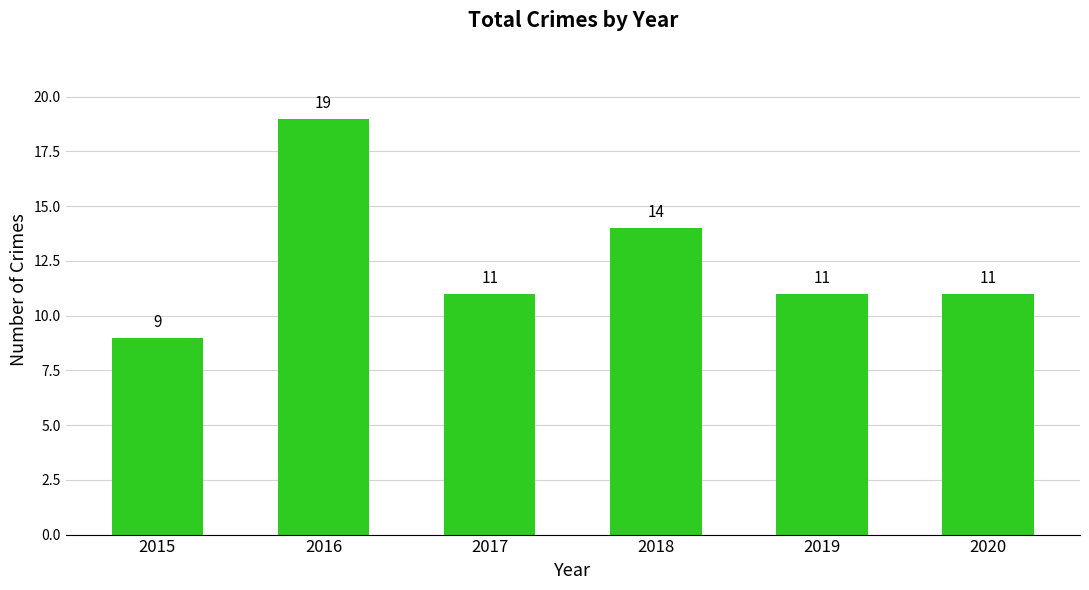

What is the ratio of the value at 2019 to the value at 2016?

0.6